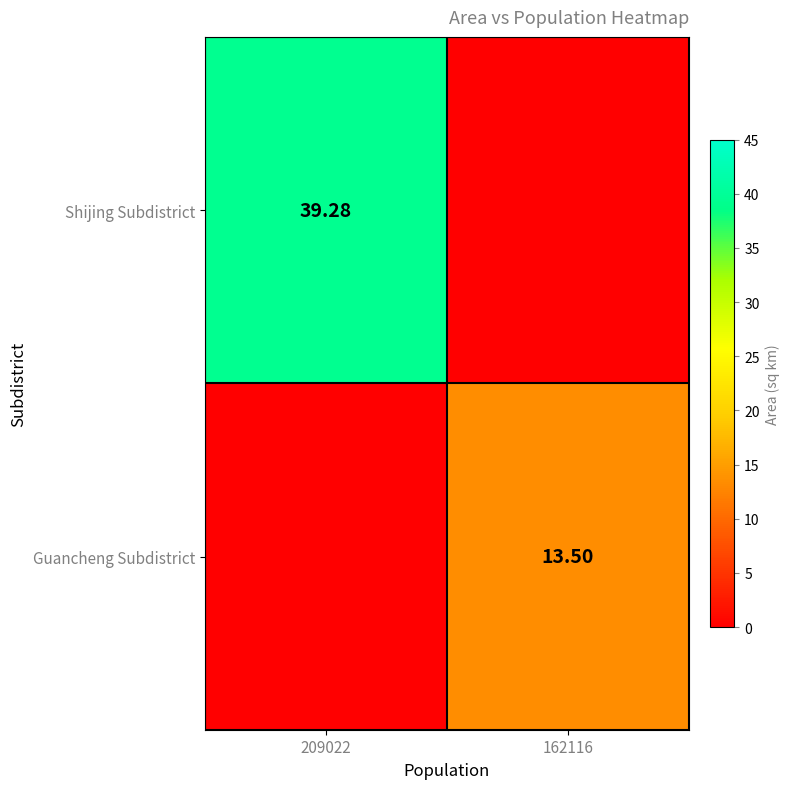

What is the maximum value for Shijing Subdistrict?

39.3